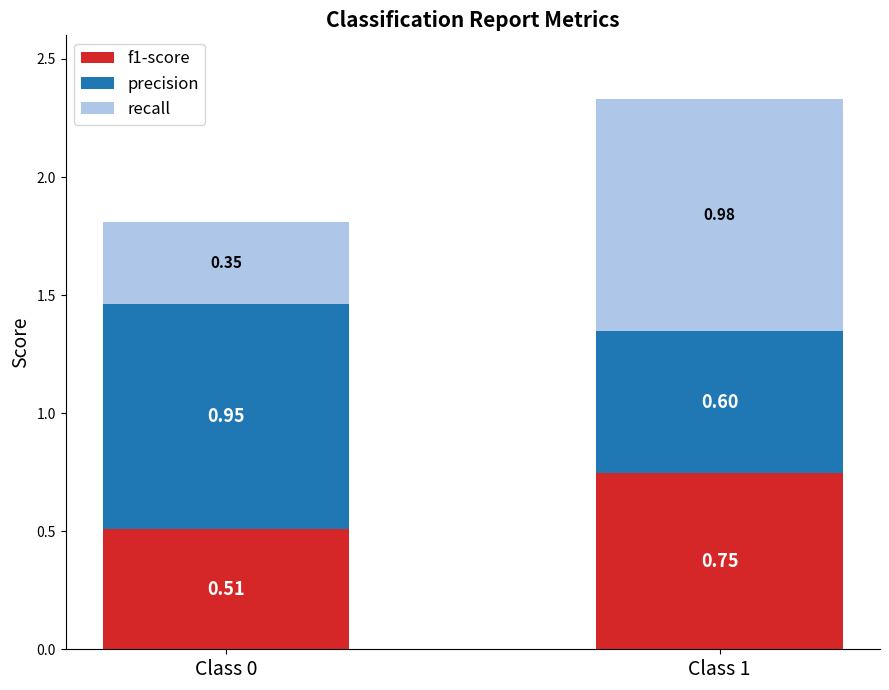

List the labels in order of f1-score value, largest first.

Class 1, Class 0